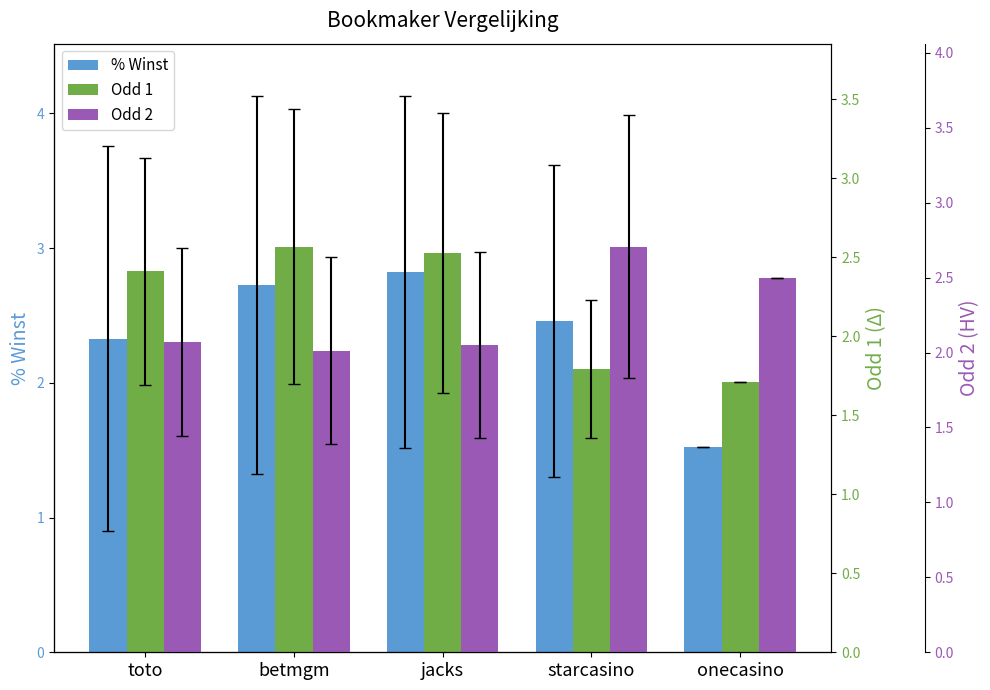

Reading right to left, what are all the values shown in this chart?

% Winst: 1.5	2.5	2.8	2.7	2.3
Odd 1: 1.7	1.8	2.5	2.6	2.4
Odd 2: 2.5	2.7	2.1	2.0	2.1